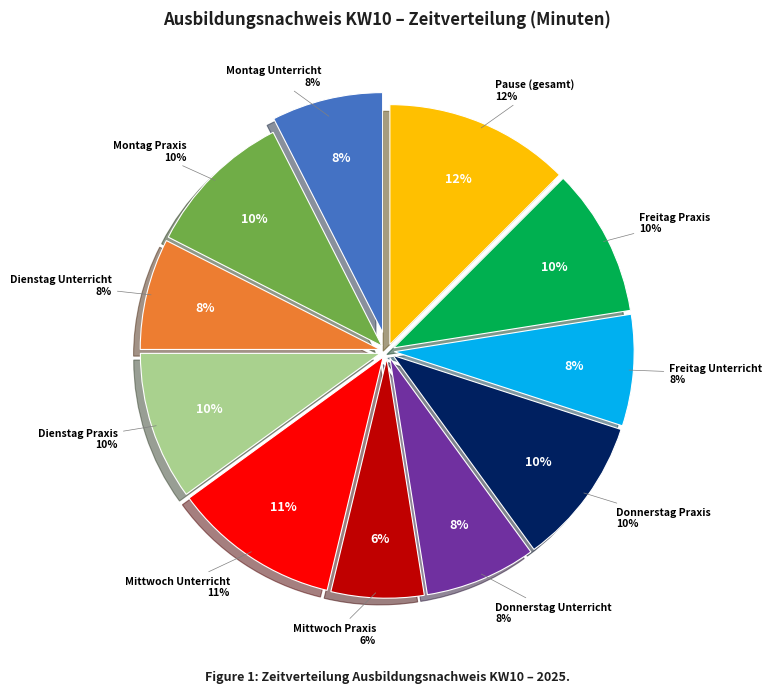

Does Donnerstag: Pause account for over 50% of the chart?

No